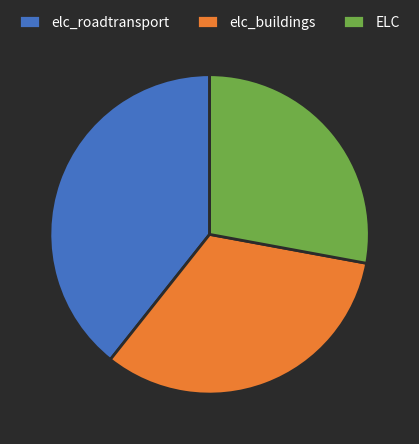

Is elc_buildings the majority of the pie?

No